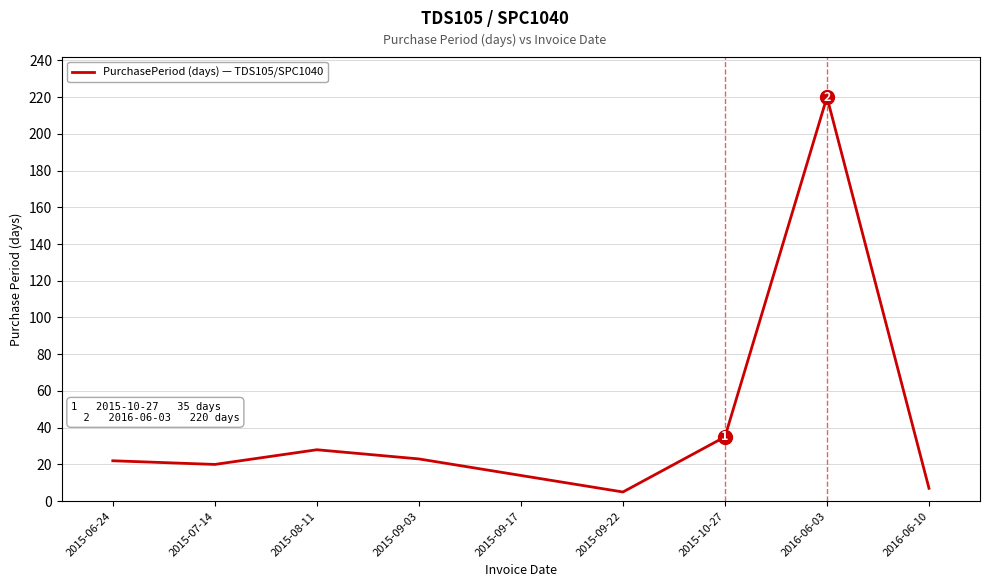

What is the minimum value shown in the chart?

5